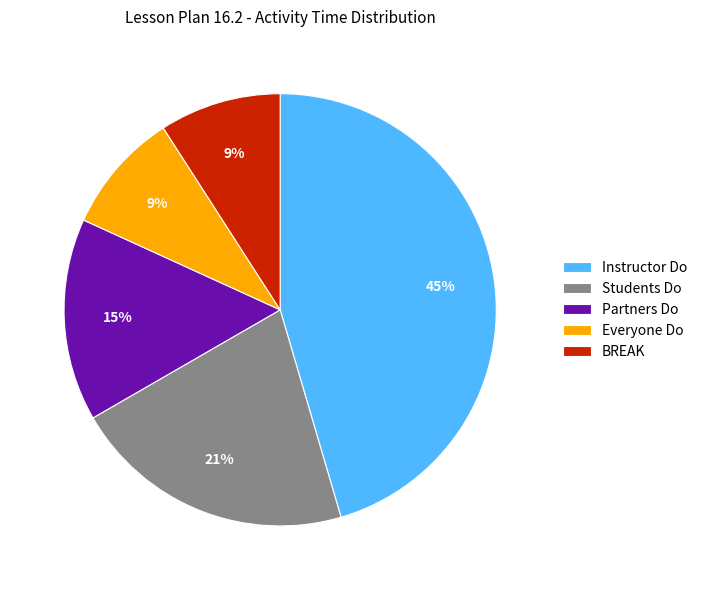

To the nearest percent, what portion does Everyone Do represent?

9%